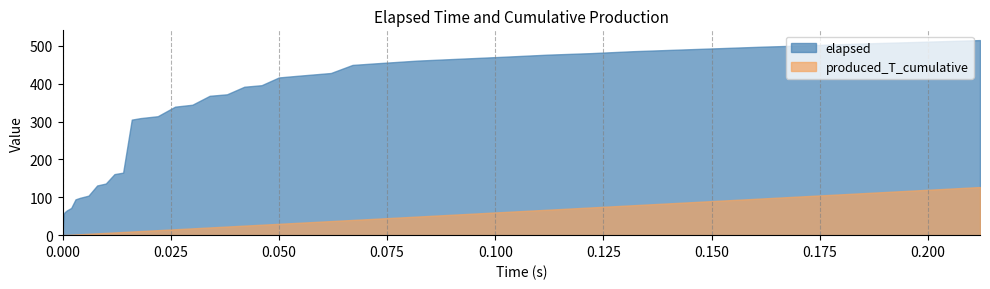

At which label does produced_T_cumulative first exceed 27?

0.046